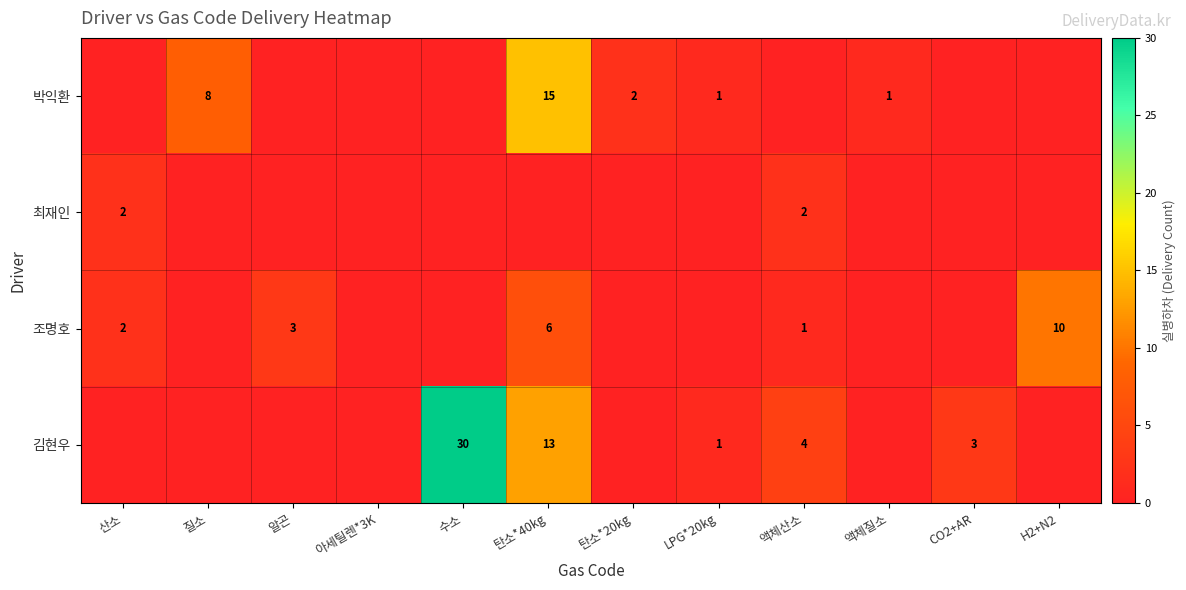

Which has a higher value, H2+N2 or 아세틸렌*3K?

H2+N2